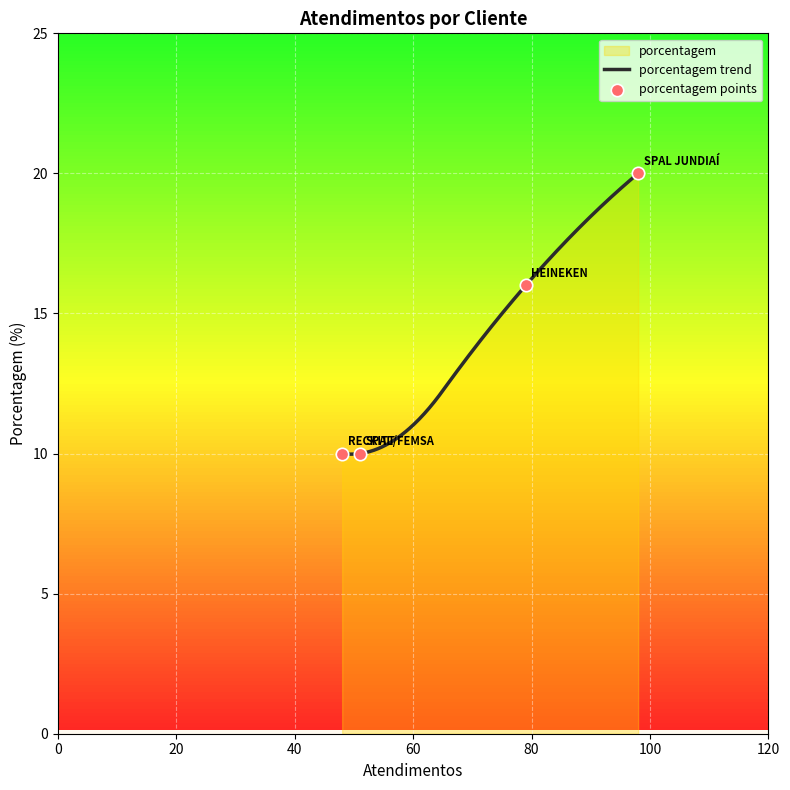

What is the change in value from HEINEKEN to SPAL/FEMSA?

-6